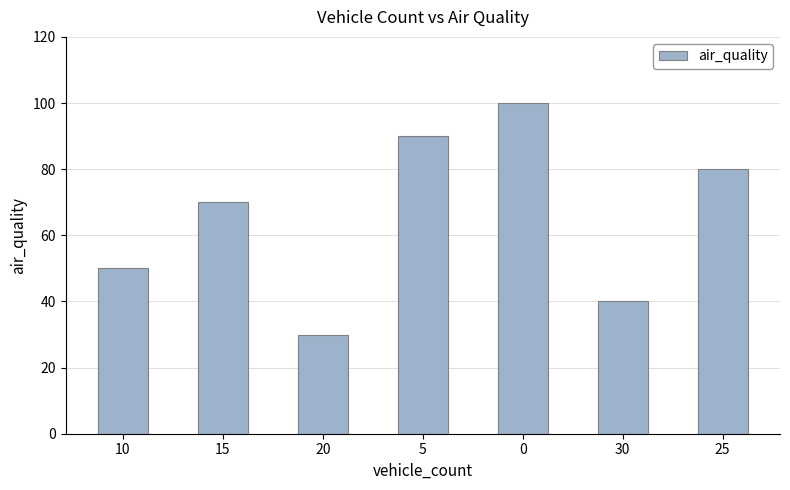

Reading left to right, extract all data points from this chart.

10=50	15=70	20=30	5=90	0=100	30=40	25=80